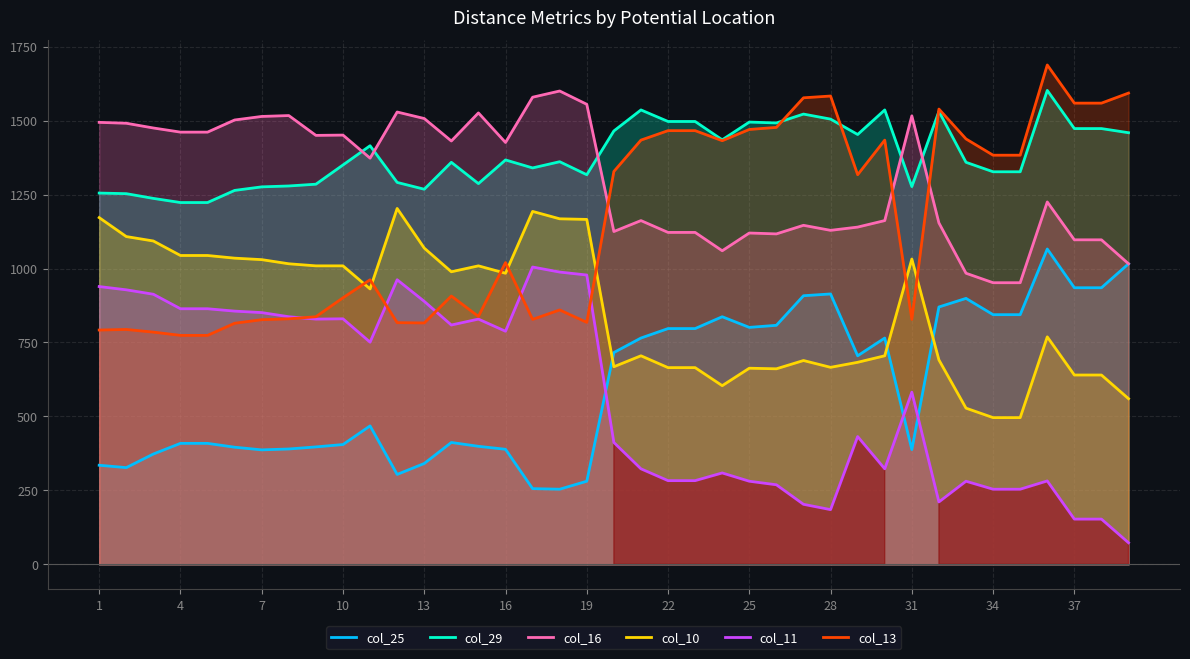

How many interior local valleys does the col_10 series have?

7